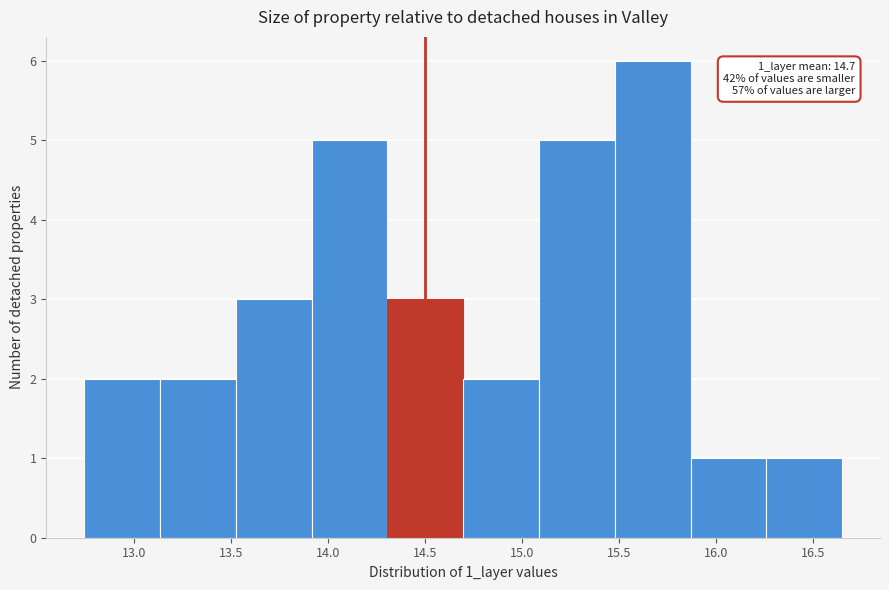

Over which range of the x-axis is the bar tallest?

15.50 to 15.85